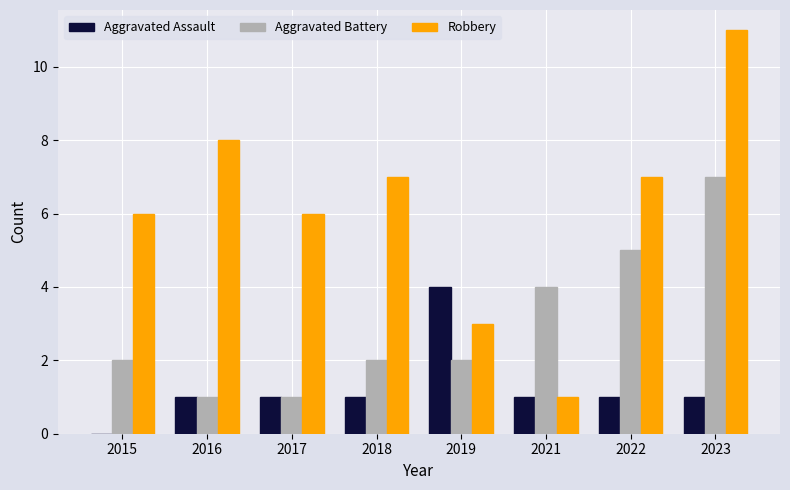

The Robbery series shows 1 at 2021. True or false?

True